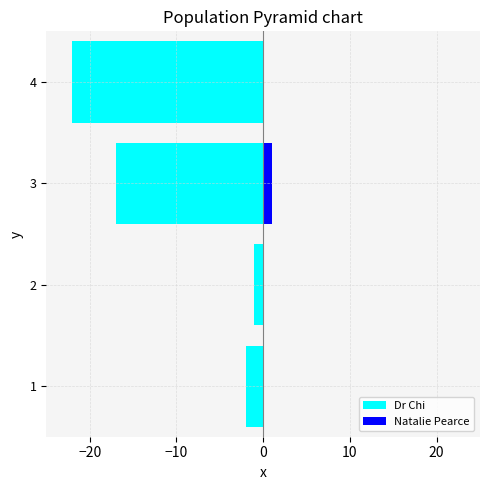

How many groups of bars are there?

4